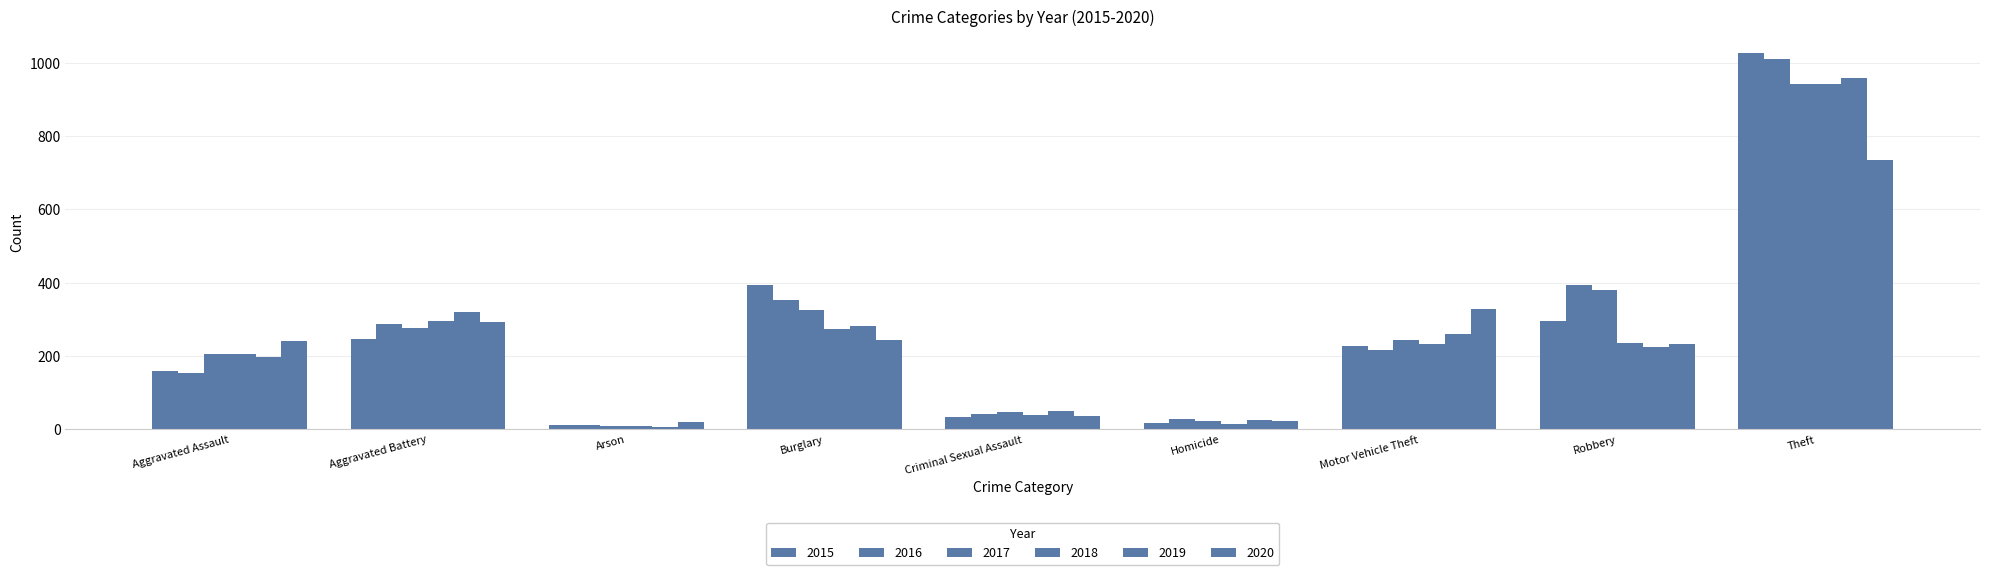

What is the label of the 2nd bar from the left?

Aggravated Battery